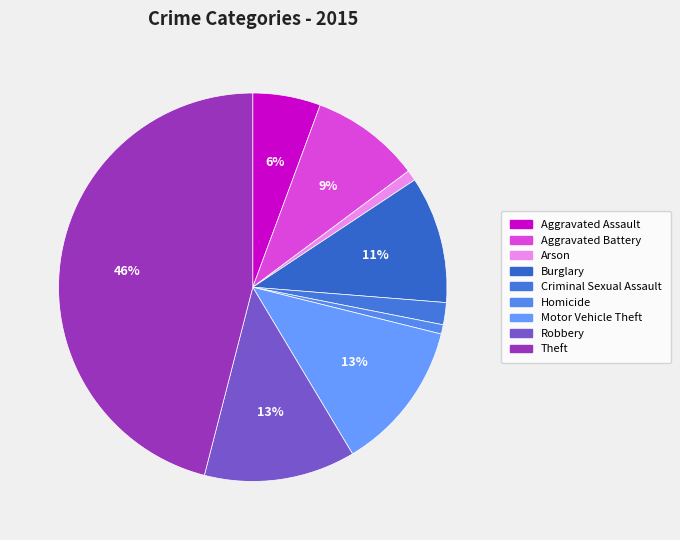

To the nearest percent, what is the difference between the Aggravated Battery and Arson slice percentages?

8%